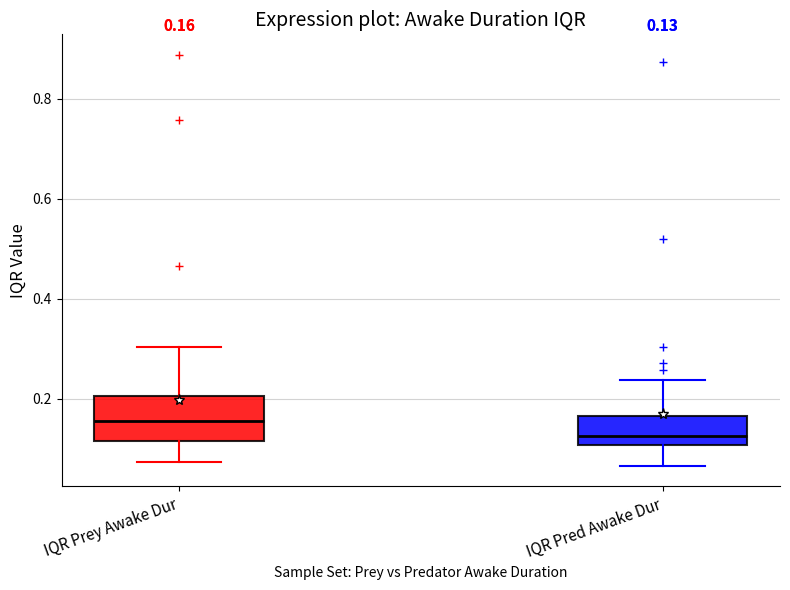

Comparing the boxes themselves (not the whiskers), which one is the tallest?

IQR Prey Awake Dur